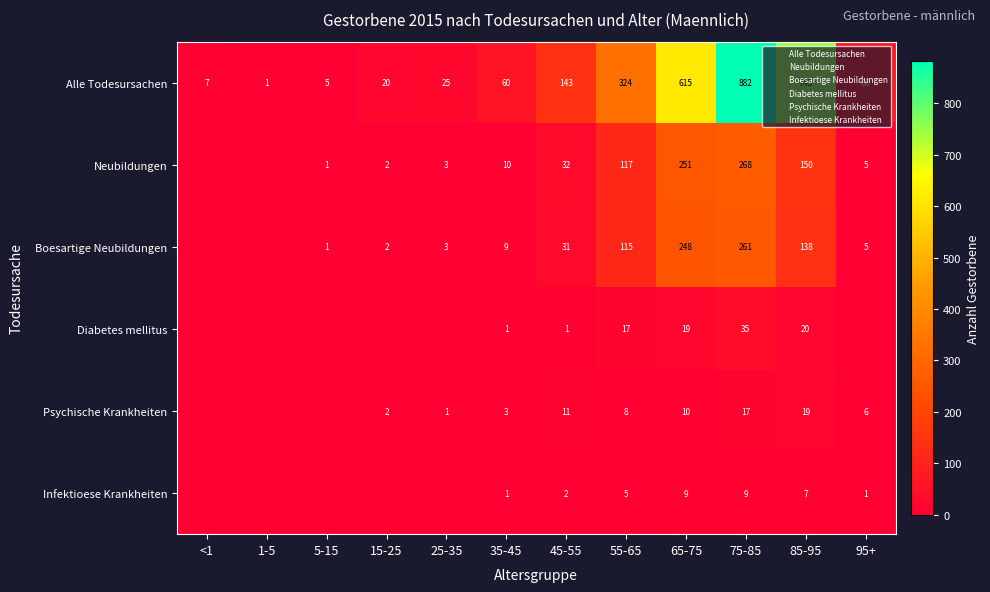

True or false: Boesartige Neubildungen has a value of 1 at 5-15.

True